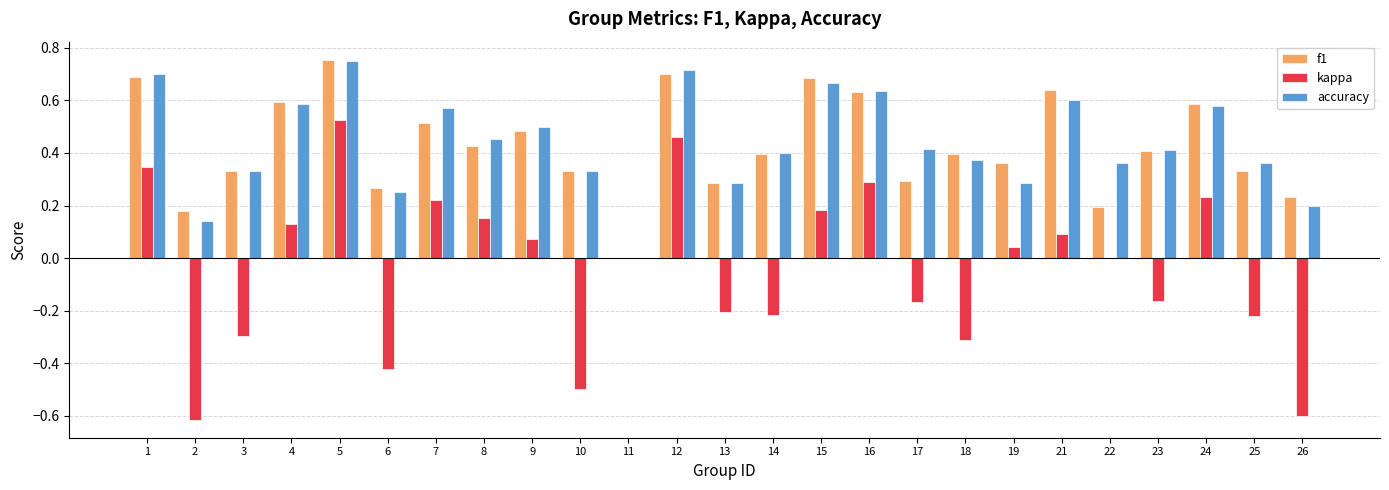

Which label corresponds to the largest value in the chart?

5